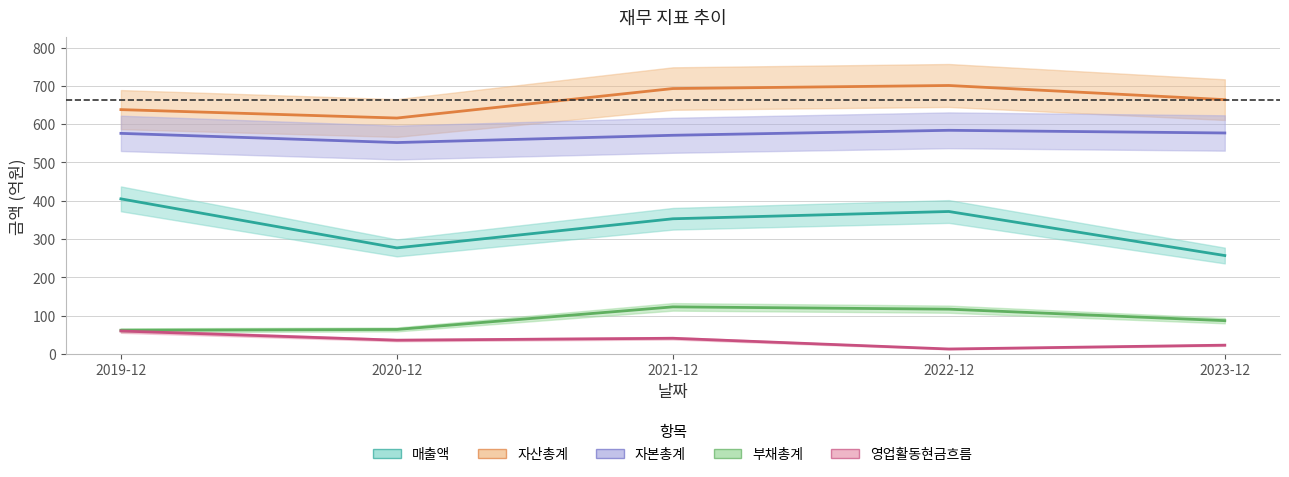

What is the sum of the 매출액 values at 2020-12 and 2019-12?

682